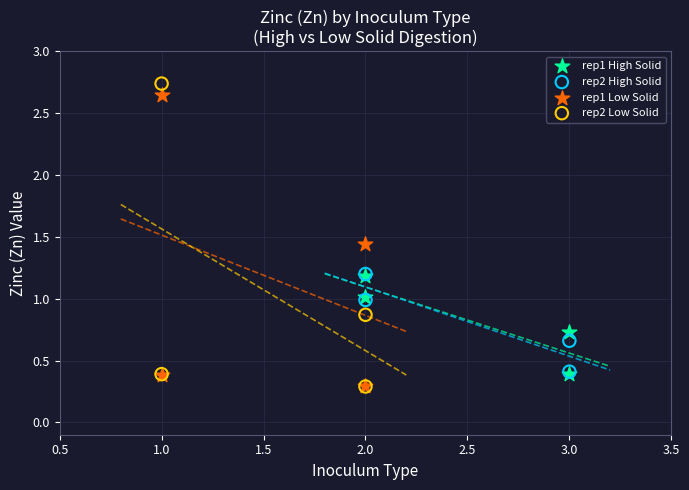

Which series has the largest Y range (max minus min)?

rep2 Low Solid